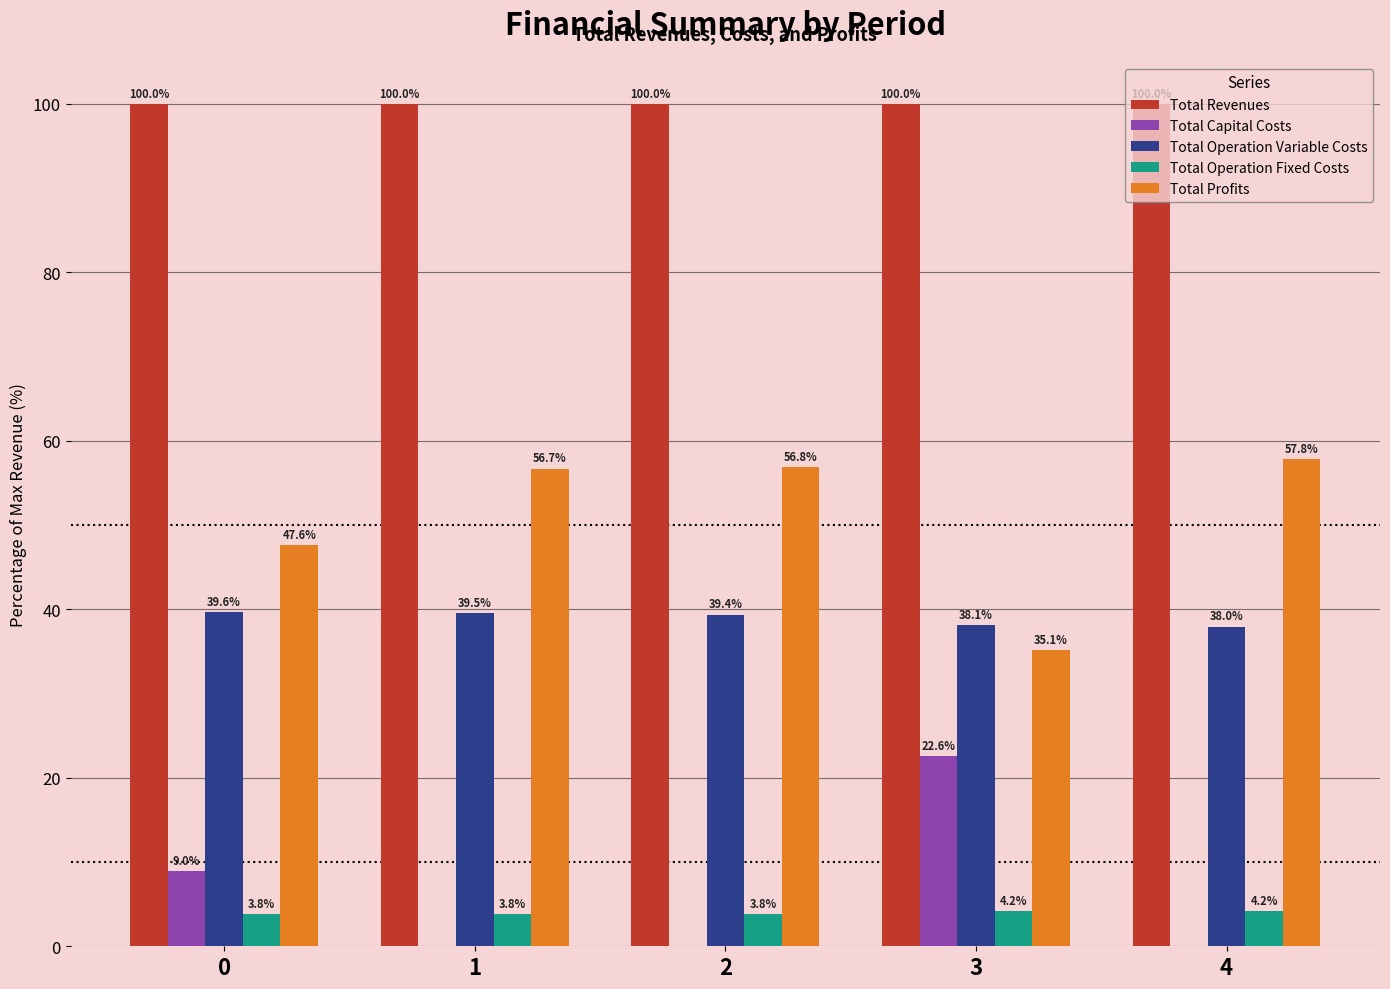

What is the maximum value for Total Operation Fixed Costs?

4.2